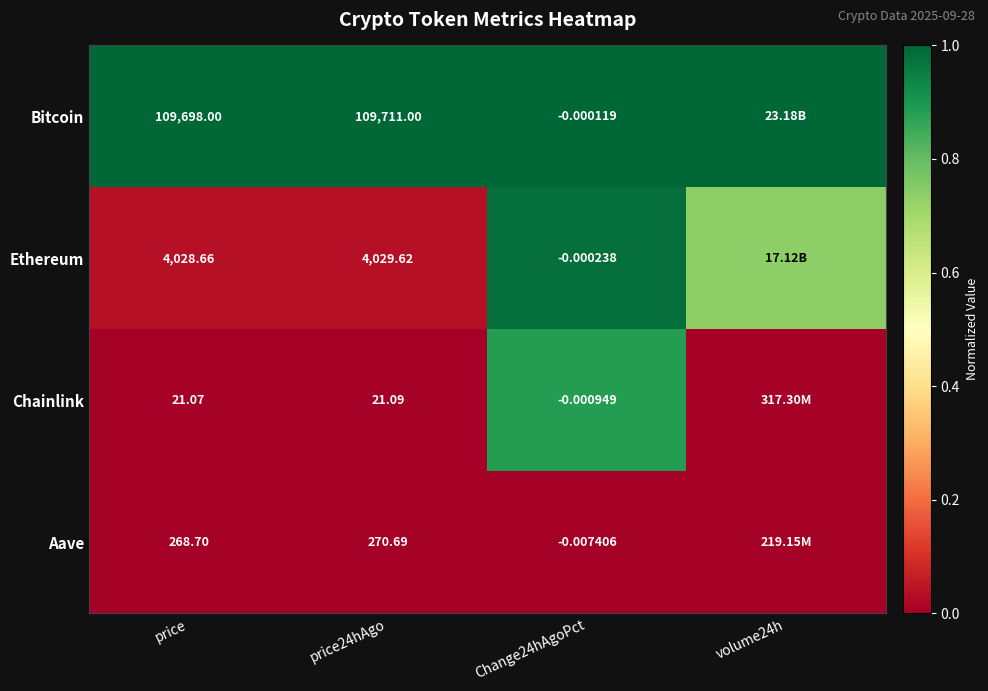

List the series in order of their overall mean, highest first.

Bitcoin, Ethereum, Chainlink, Aave